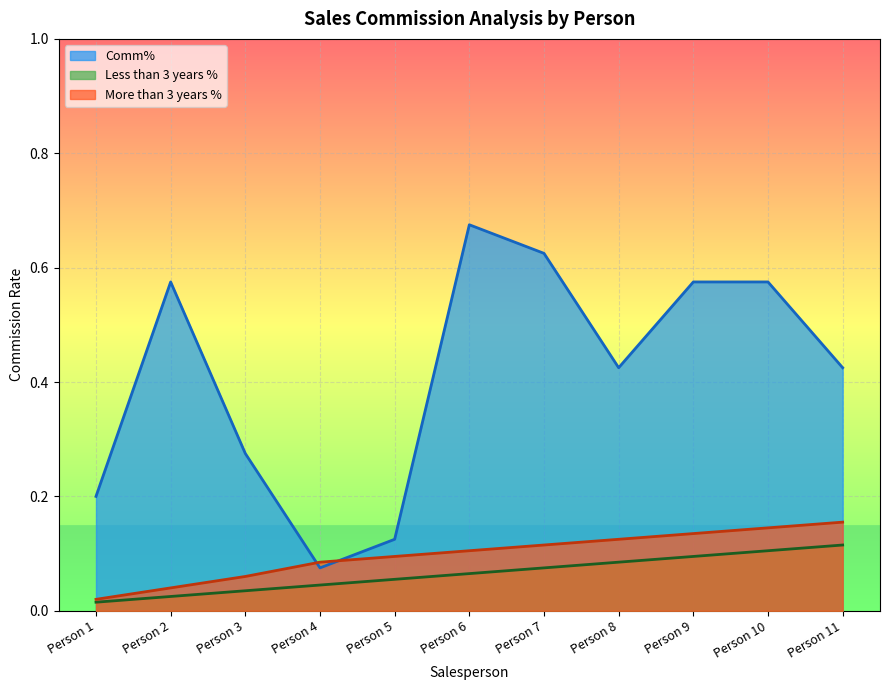

Which series changed the most between Person 3 and Person 5?

Comm%